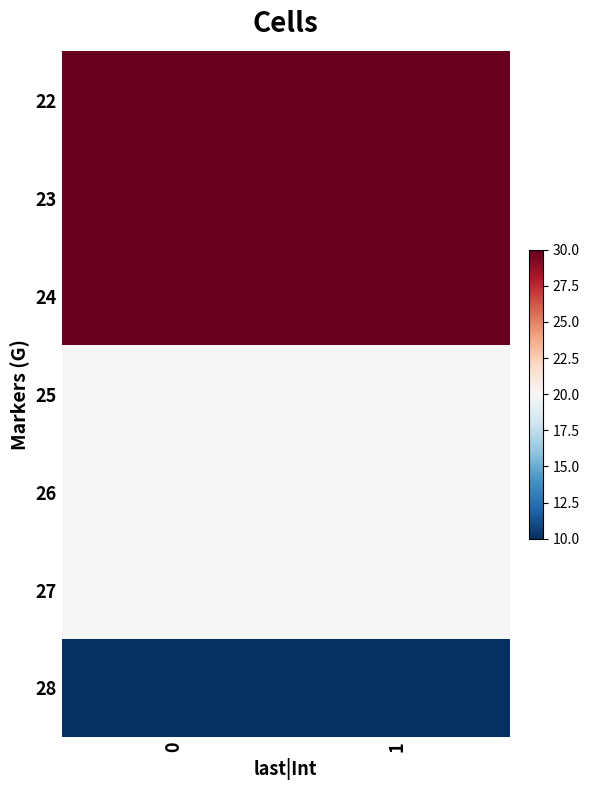

At how many categories does at least one series exceed 18?

2